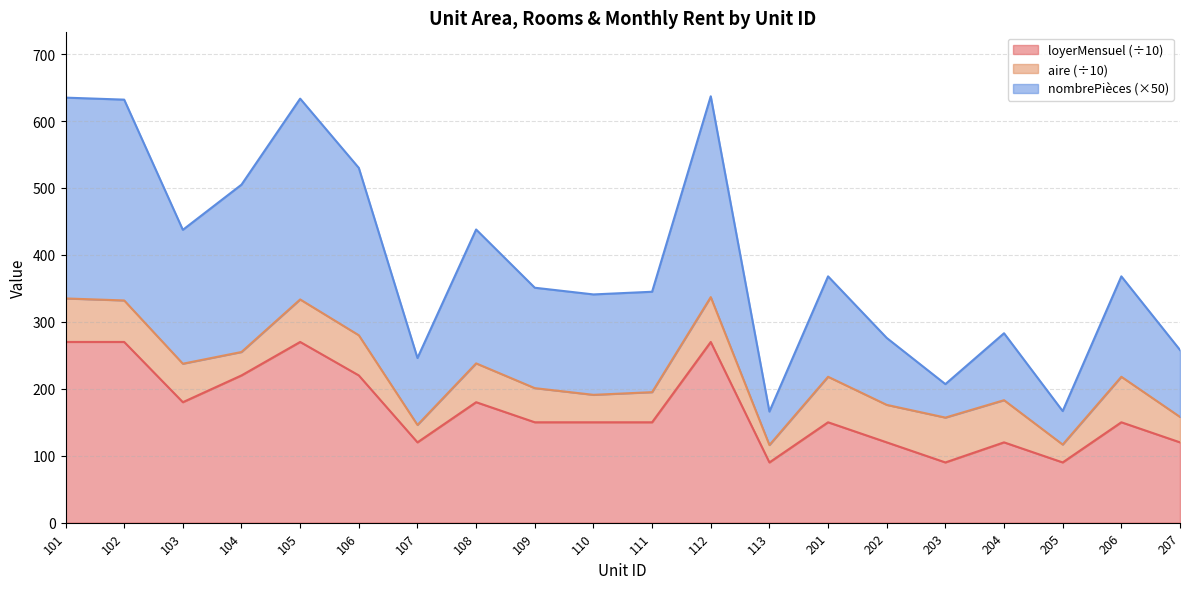

Rank the categories by nombrePièces value from lowest to highest.

113, 205, 203, 107, 207, 202, 204, 110, 111, 109, 201, 206, 103, 108, 104, 106, 102, 105, 101, 112